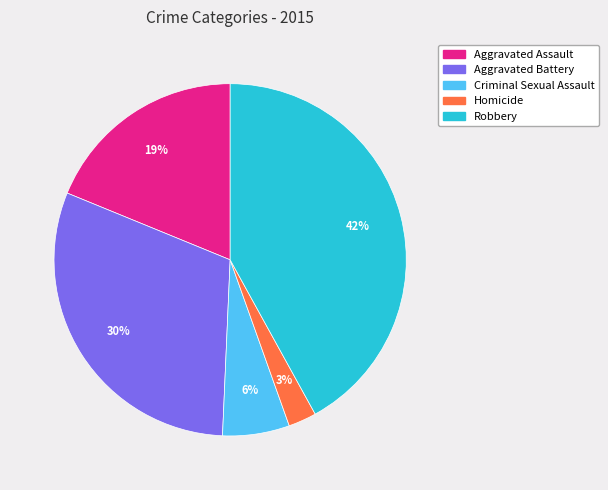

Do Robbery and Aggravated Battery together represent more than half of the pie?

Yes